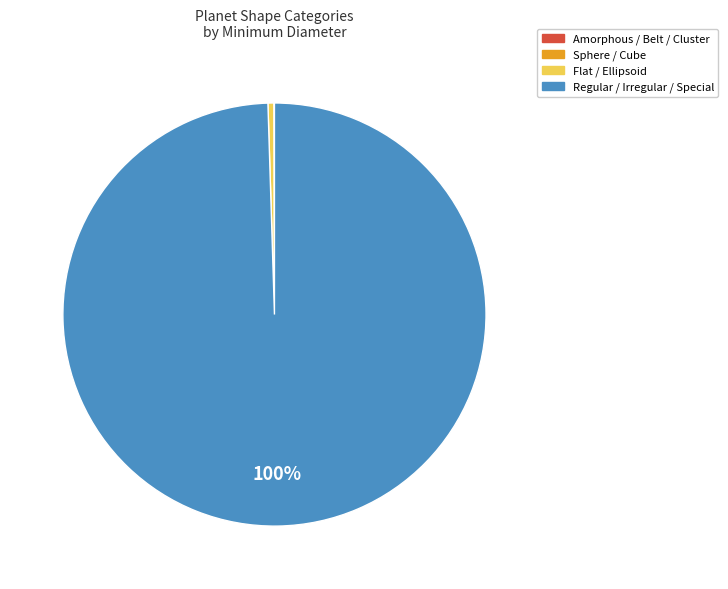

Which category has the biggest portion of the pie?

Regular / Irregular / Special